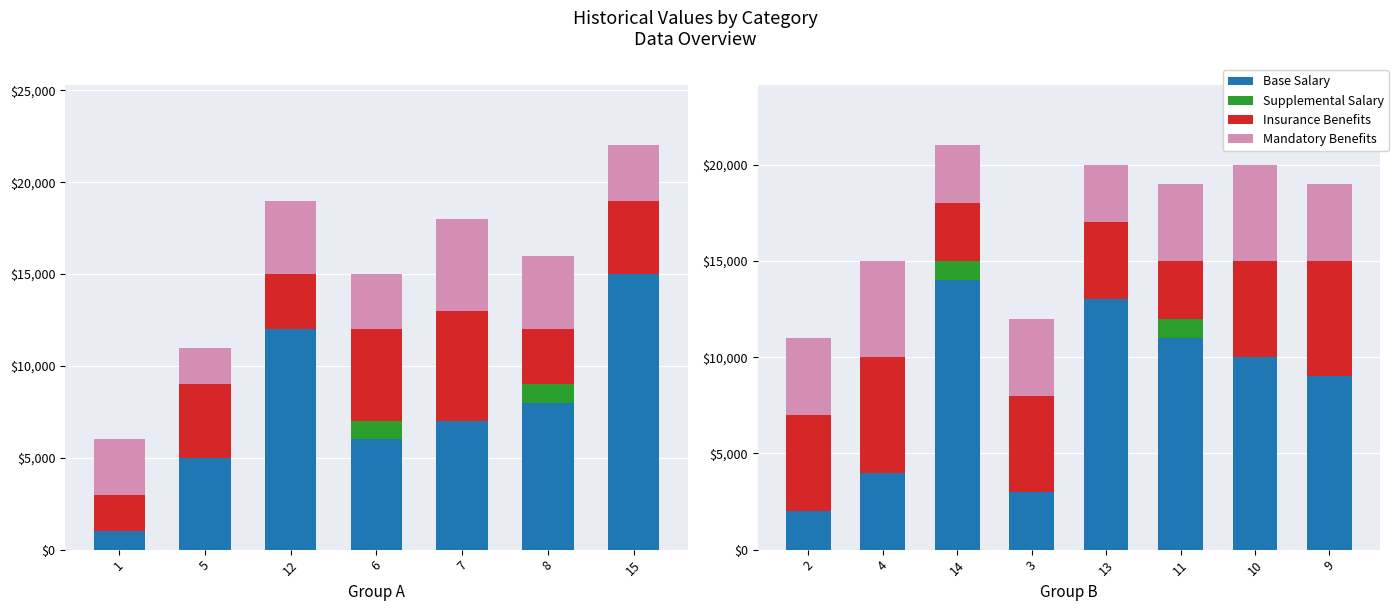

List the series in order of their peak value, highest first.

Base Salary, Insurance Benefits, Mandatory Benefits, Supplemental Salary